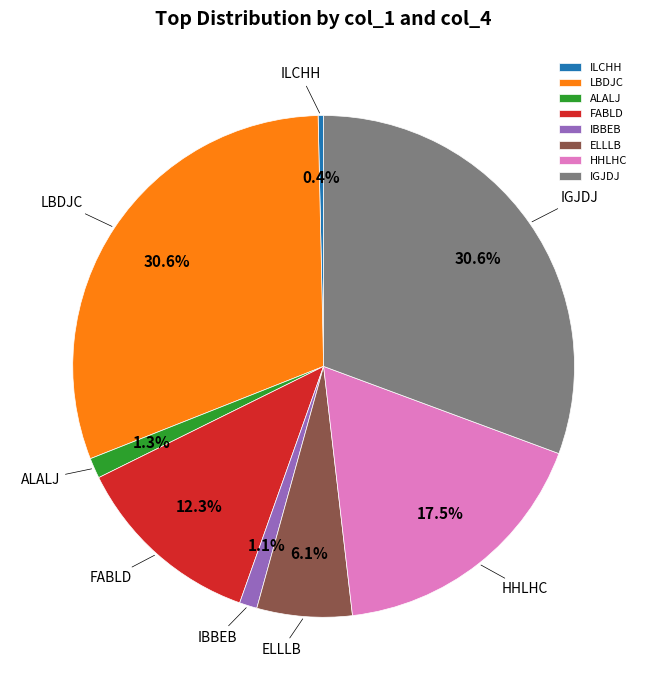

What is the smallest slice in the pie chart?

ILCHH